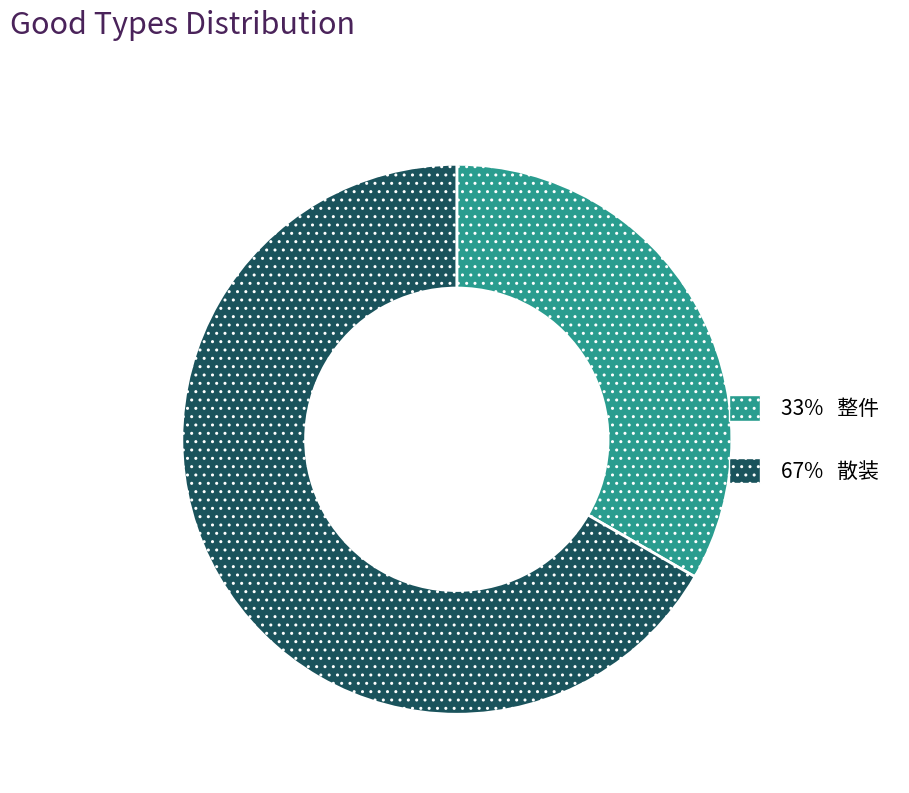

Is it true that 33% 整件 is 24% of the pie?

False